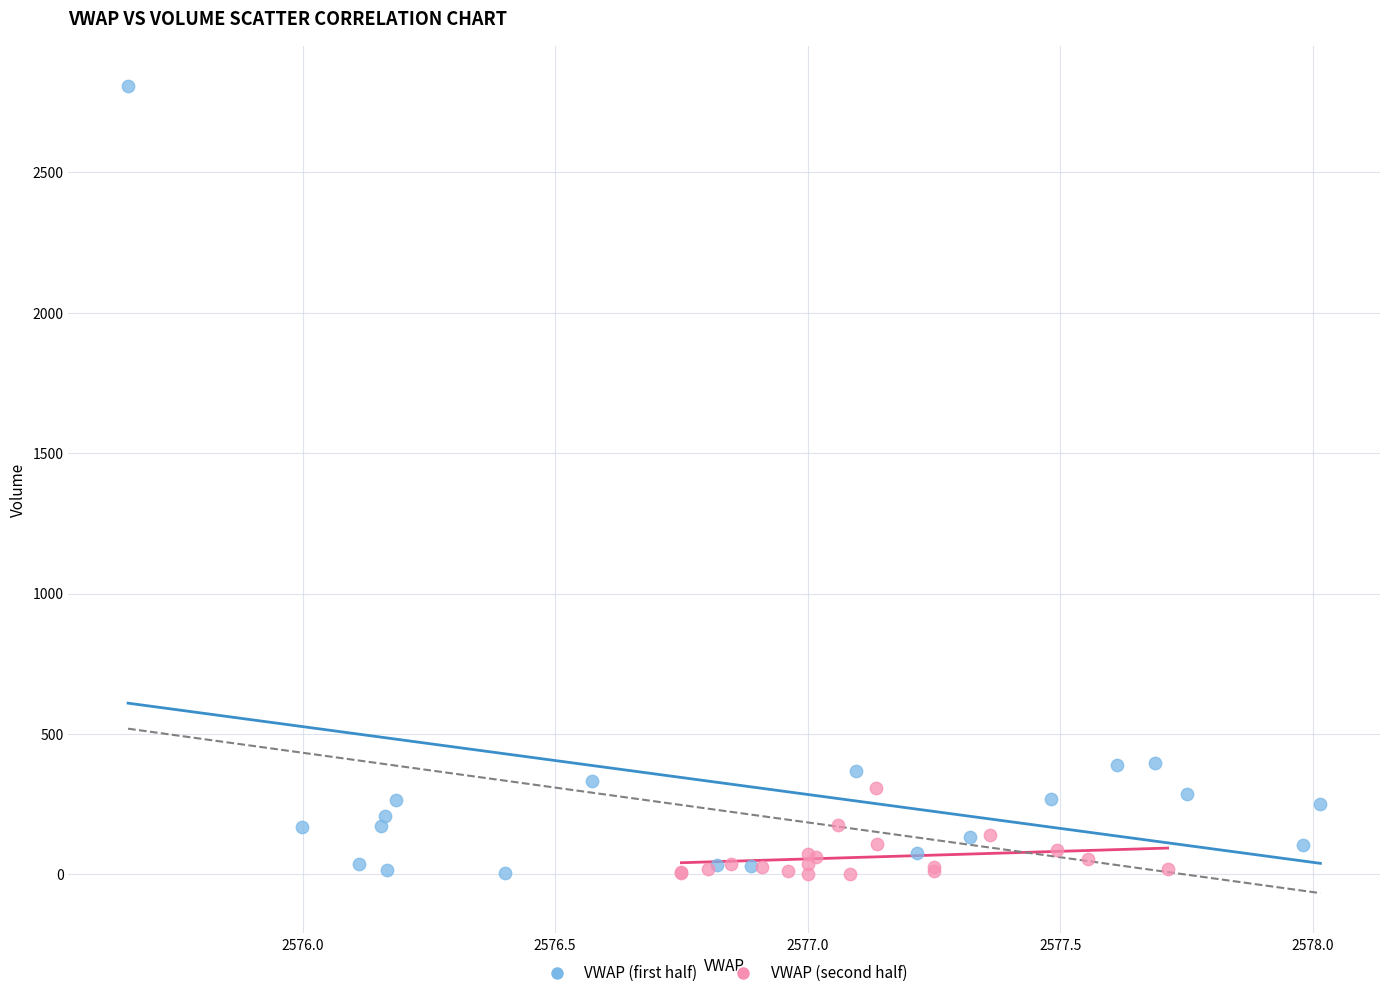

Which series contains the highest Y value?

VWAP (first half)